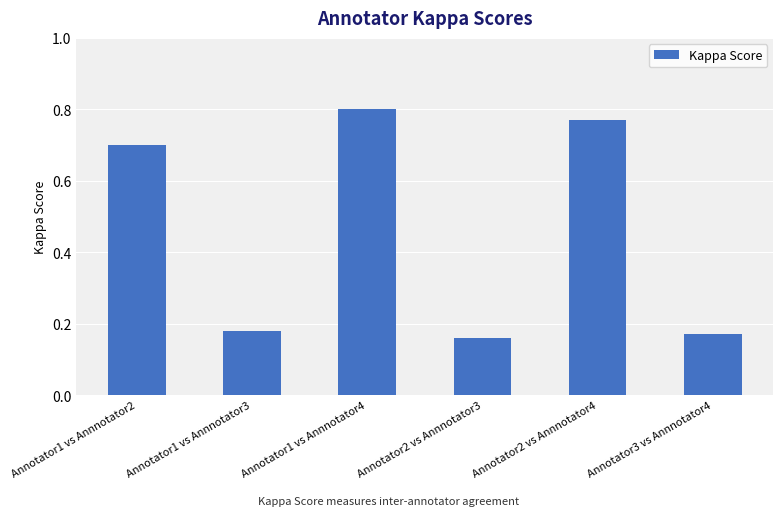

Which has a higher value, Annotator2 vs Annnotator4 or Annotator1 vs Annnotator2?

Annotator2 vs Annnotator4